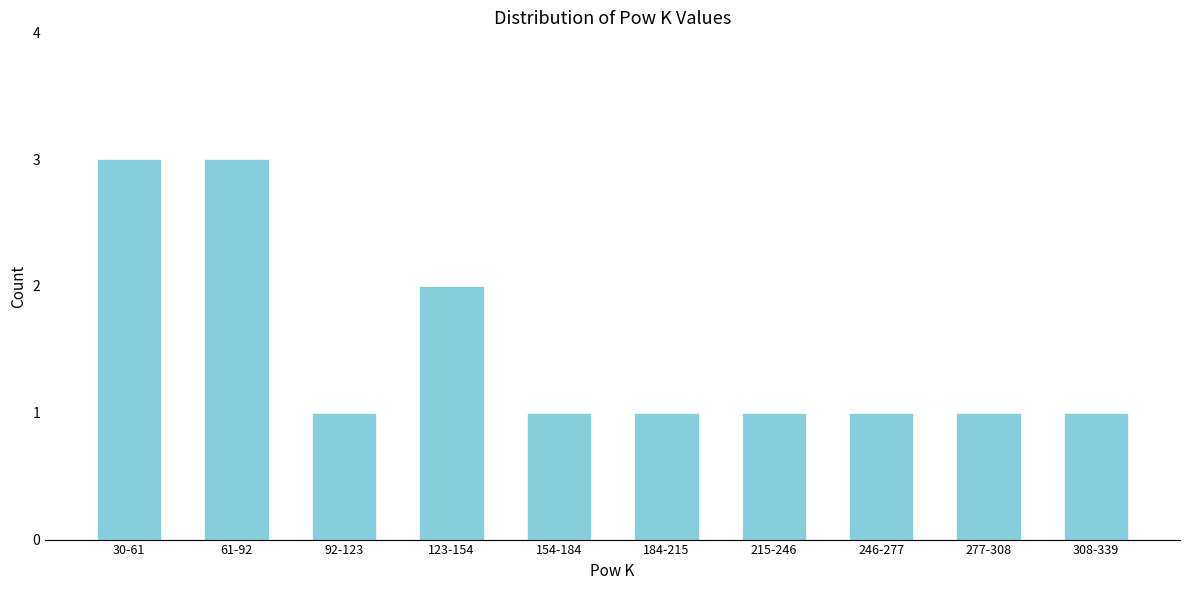

Reading left to right, what are all the values shown in this chart?

3	3	1	2	1	1	1	1	1	1